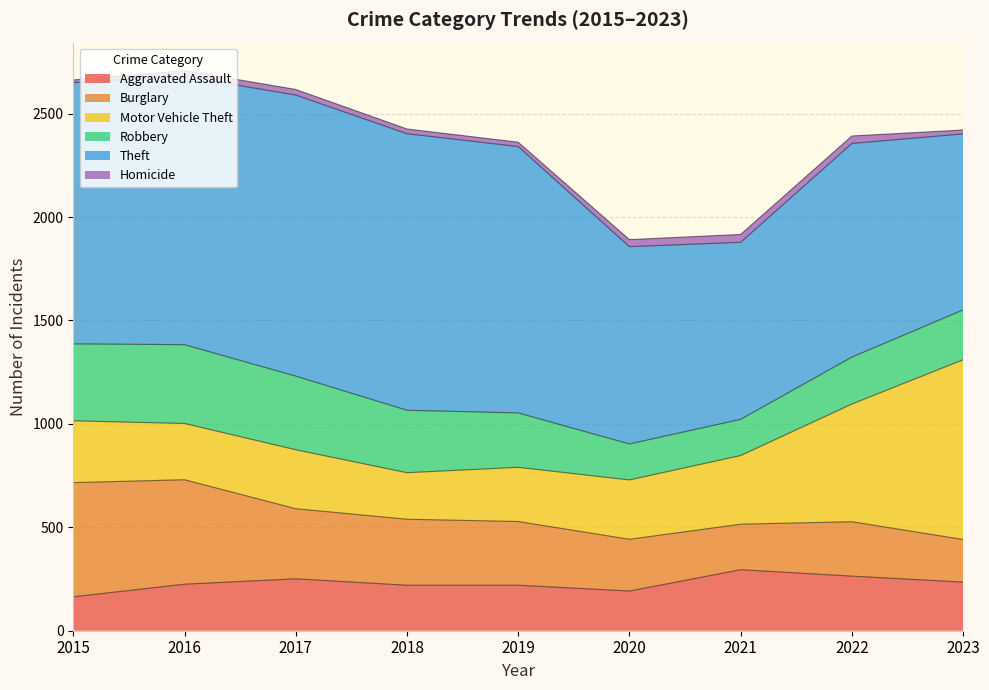

What is the difference between the second highest and second lowest values in the Homicide series?

17